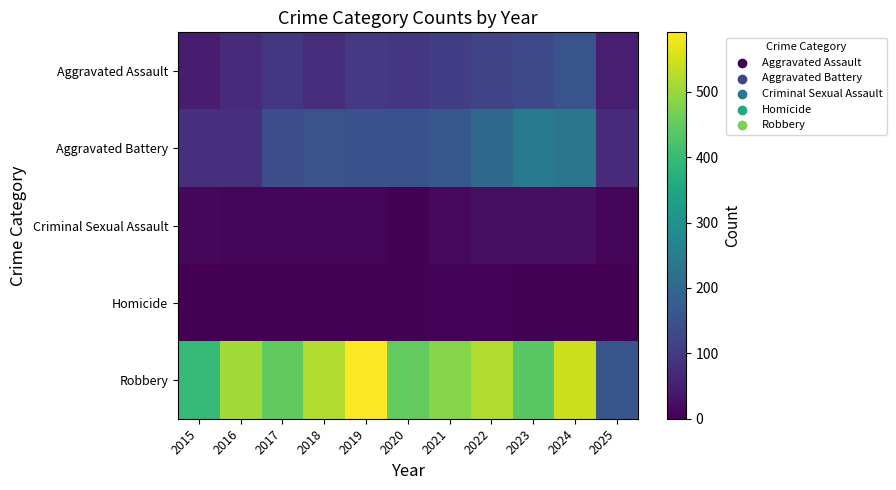

Reading left to right, transcribe all the data shown in this chart.

Aggravated Assault: 2015=46	2016=71	2017=95	2018=77	2019=98	2020=94	2021=110	2022=121	2023=130	2024=153	2025=49
Aggravated Battery: 2015=82	2016=82	2017=142	2018=152	2019=148	2020=150	2021=163	2022=202	2023=244	2024=232	2025=73
Criminal Sexual Assault: 2015=12	2016=8	2017=8	2018=11	2019=8	2020=3	2021=14	2022=24	2023=22	2024=24	2025=7
Homicide: 2015=0	2016=1	2017=1	2018=1	2019=2	2020=3	2021=5	2022=6	2023=2	2024=4	2025=1
Robbery: 2015=395	2016=510	2017=446	2018=520	2019=591	2020=450	2021=484	2022=521	2023=440	2024=543	2025=157